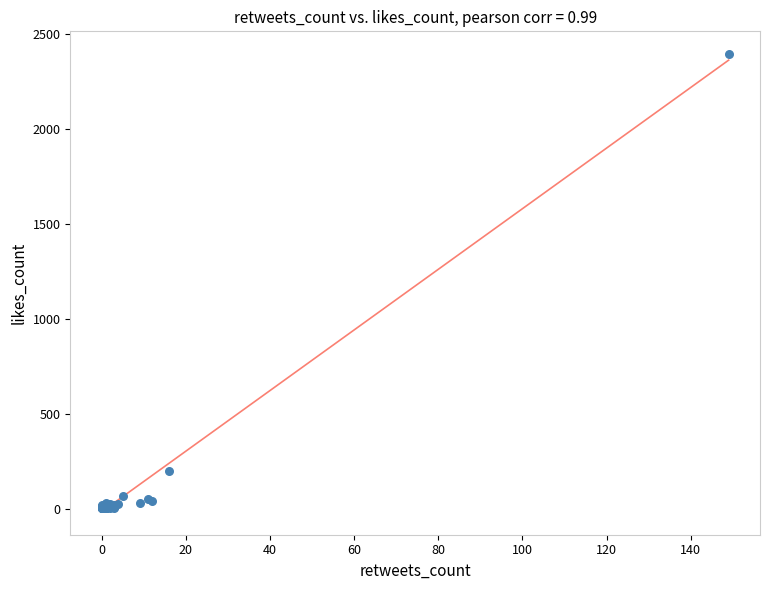

What Y value in the scatter plot is closest to 1196?

197